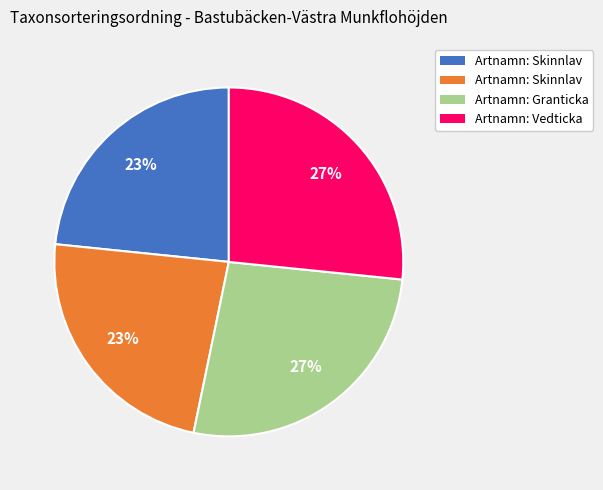

Does any single category account for the majority?

No